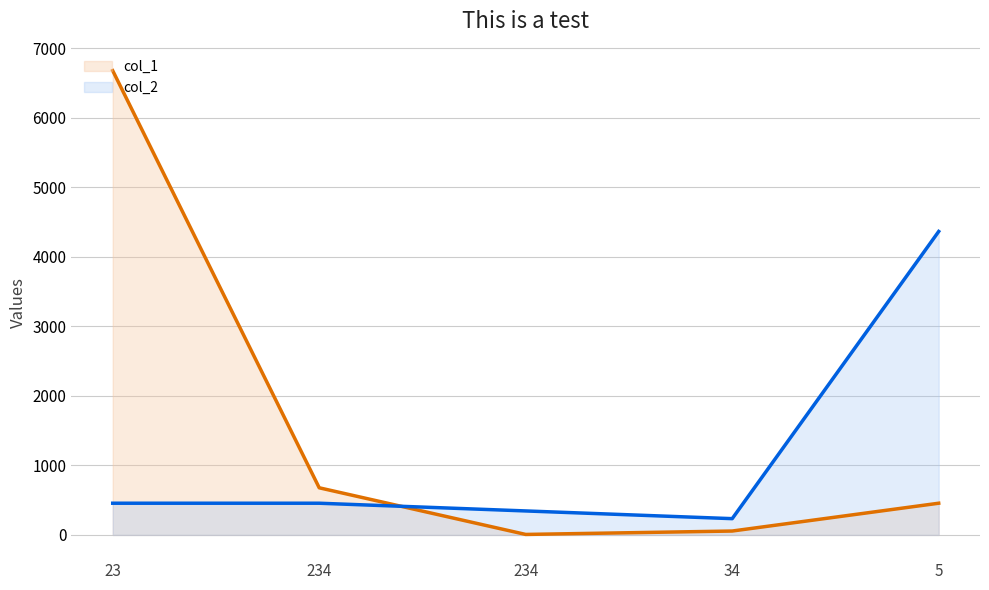

What is the difference between the col_1 values at 234 and 23?

6000